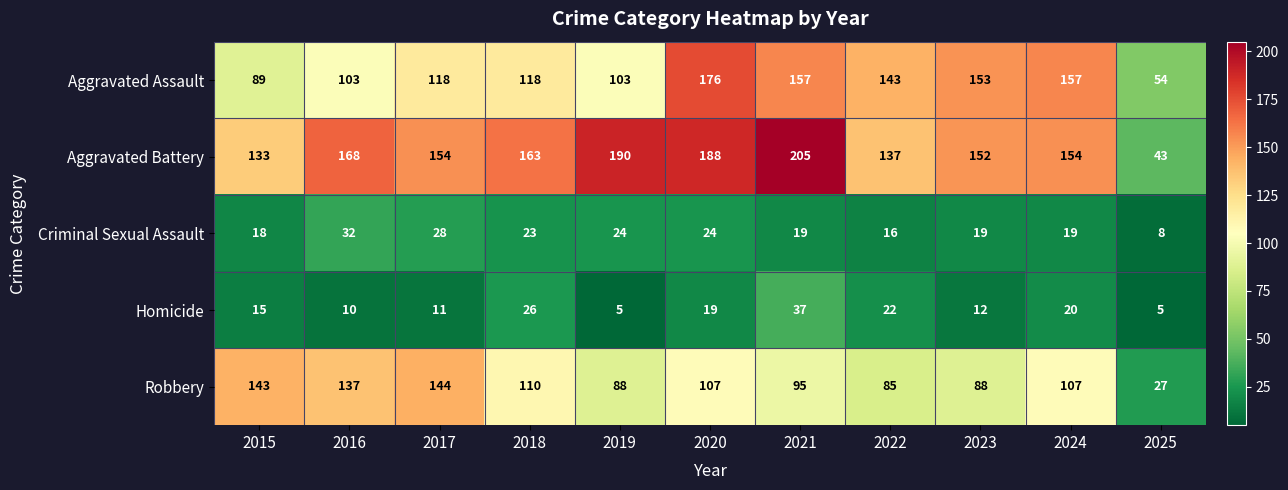

What is the difference between the Homicide values at 2015 and 2023?

3